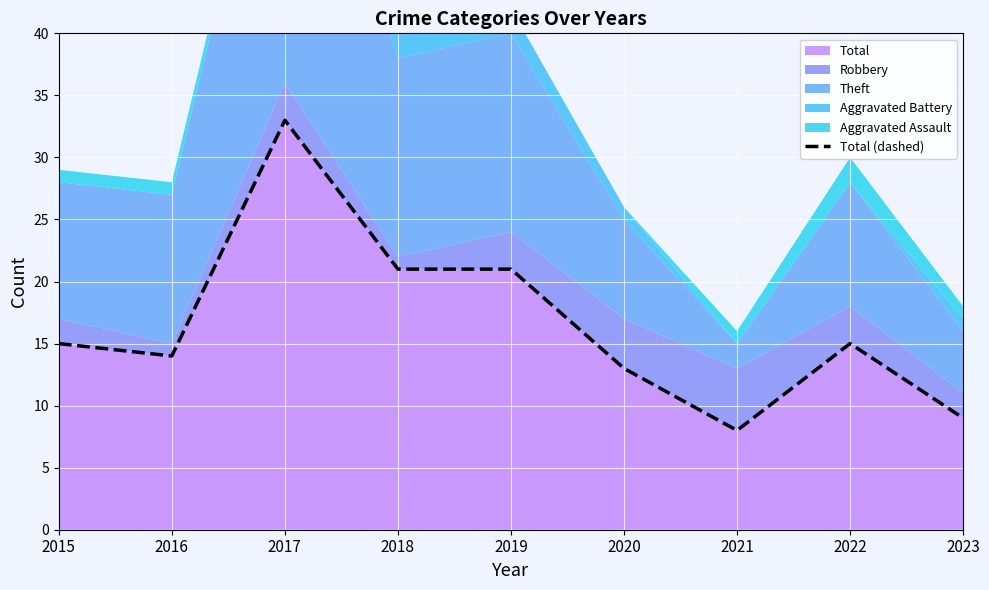

Reading right to left, transcribe all the data shown in this chart.

9	15	8	13	21	21	33	14	15